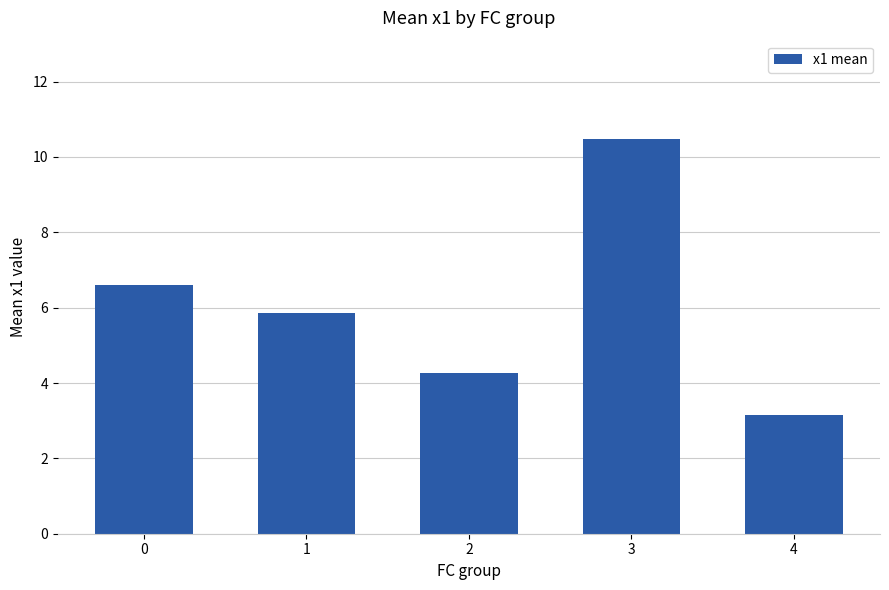

What is the average value?

6.1